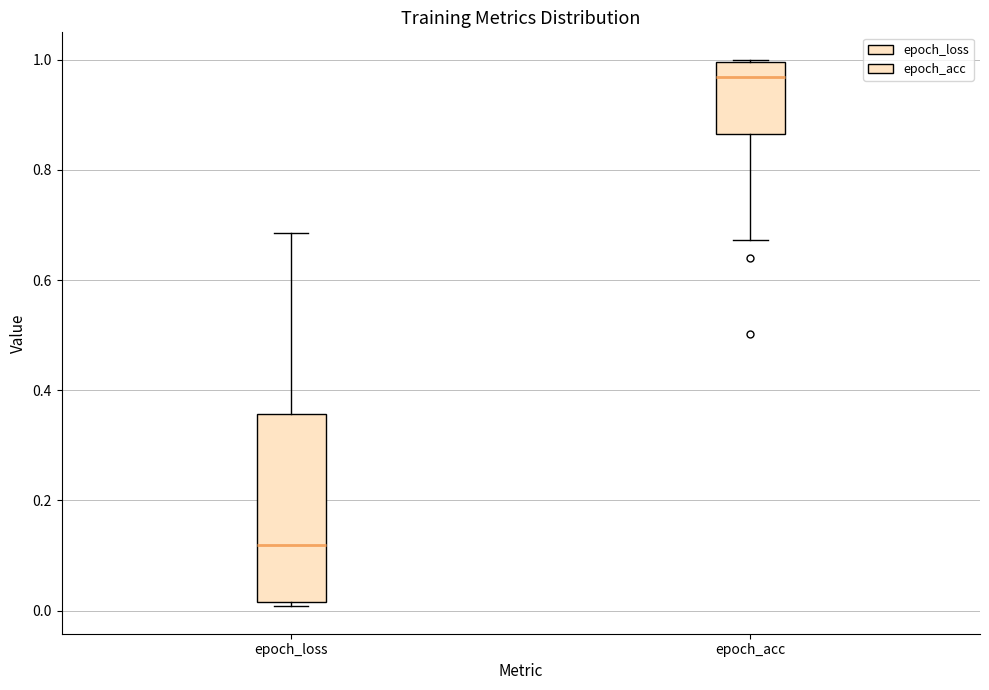

Where does the upper whisker of the box for epoch_loss end on the y-axis? The values are not printed on the chart, so give them approximately, as read against the axis.

0.68